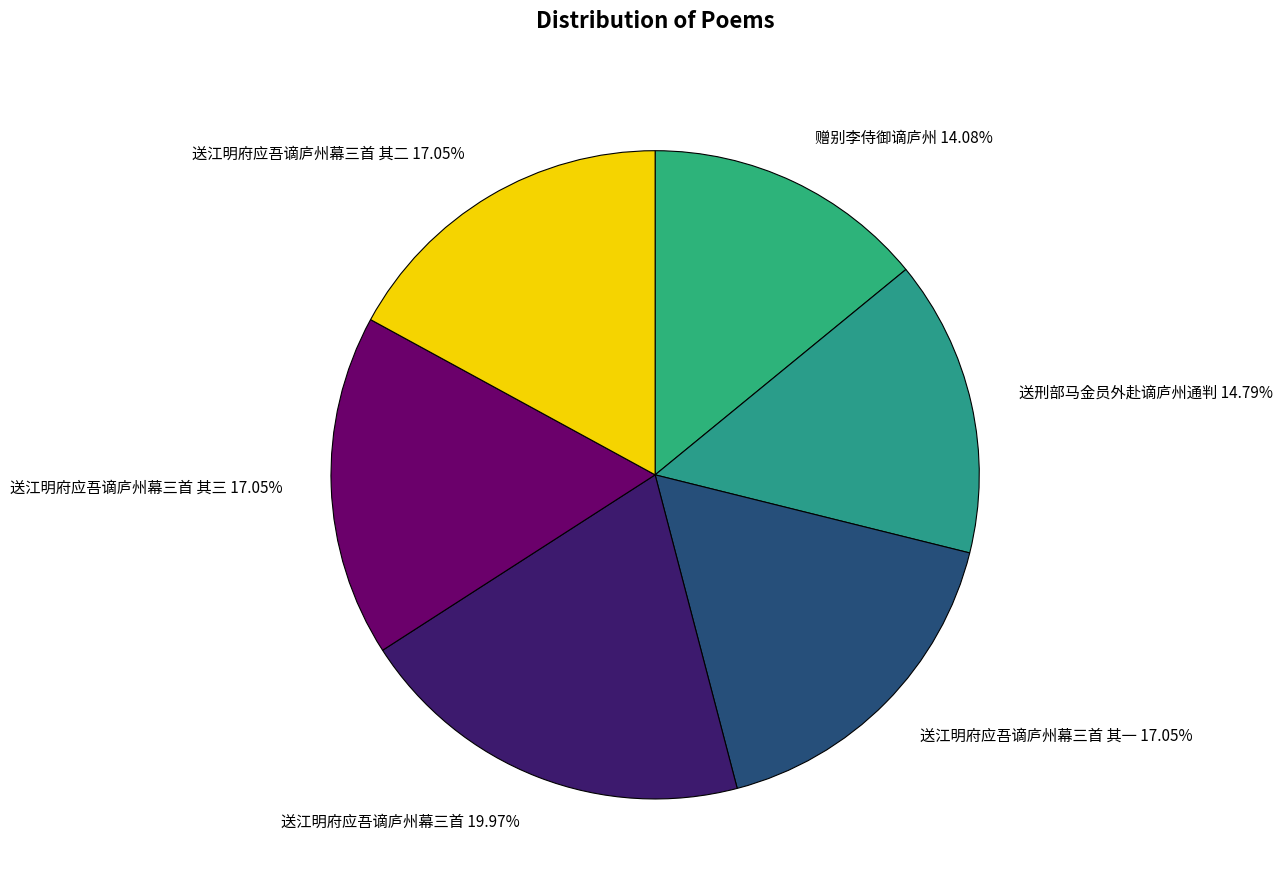

To the nearest percent, what is the average slice percentage?

17%